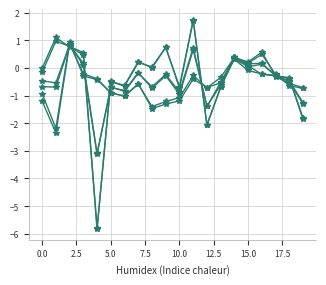

Which label corresponds to the largest value in the chart?

11